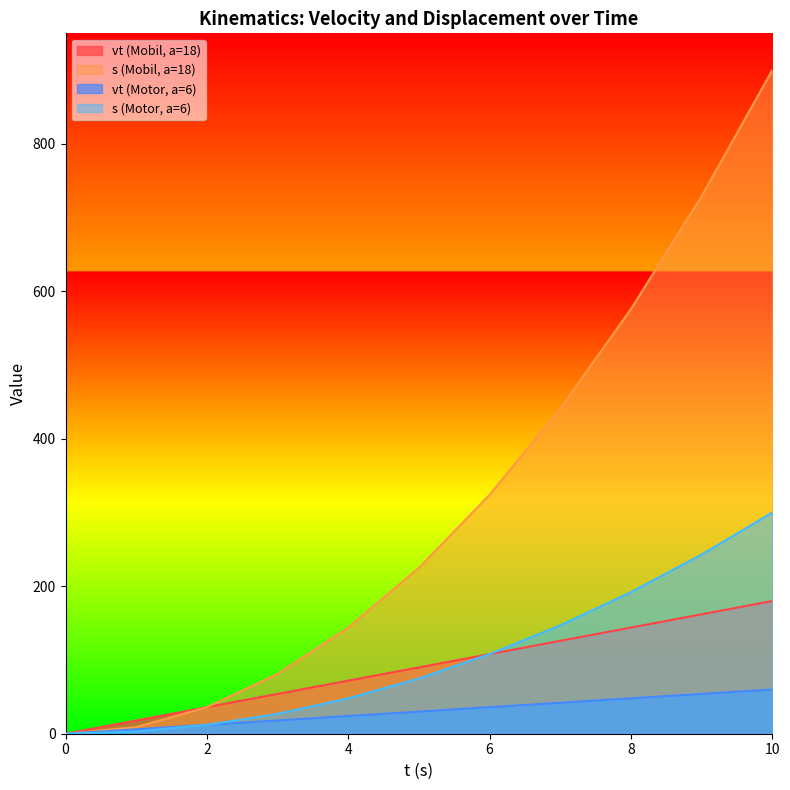

What is the difference between the second highest and minimum values in the vt (Mobil, a=18) series?

162